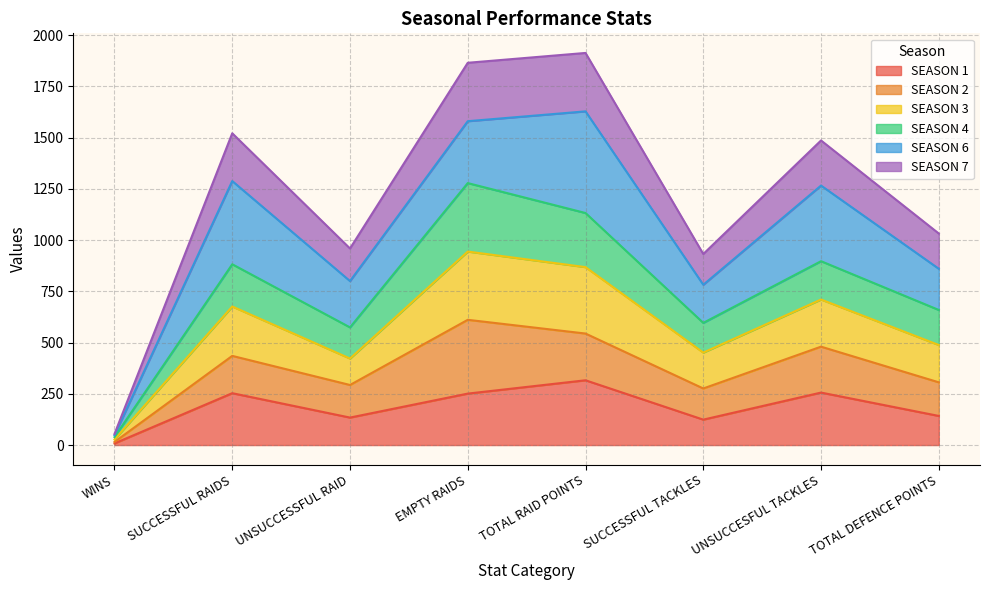

At which label does SEASON 4 reach its peak?

EMPTY RAIDS